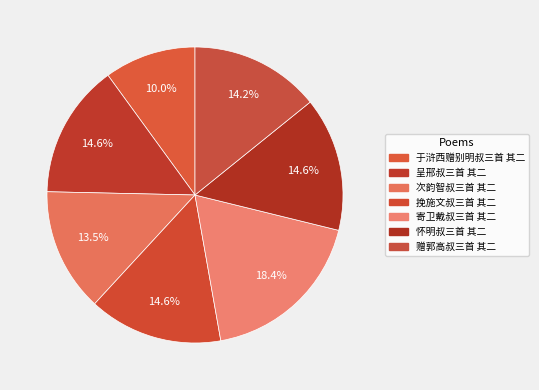

The 于浒西赠别明叔三首 其二 slice represents 1% of the pie. True or false?

False